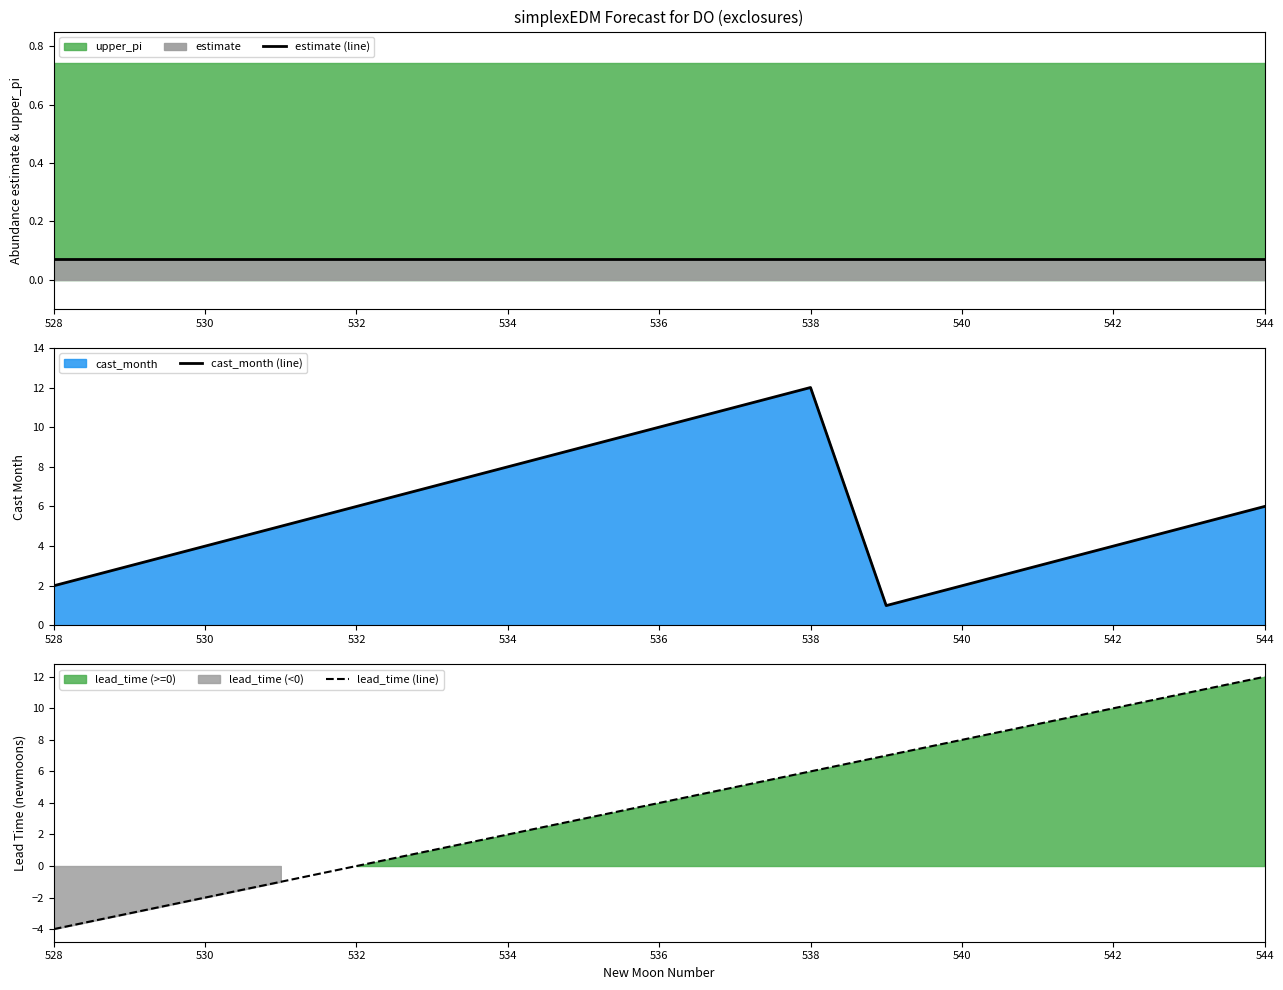

True or false: estimate (line) and cast_month (line) cross at least once.

False